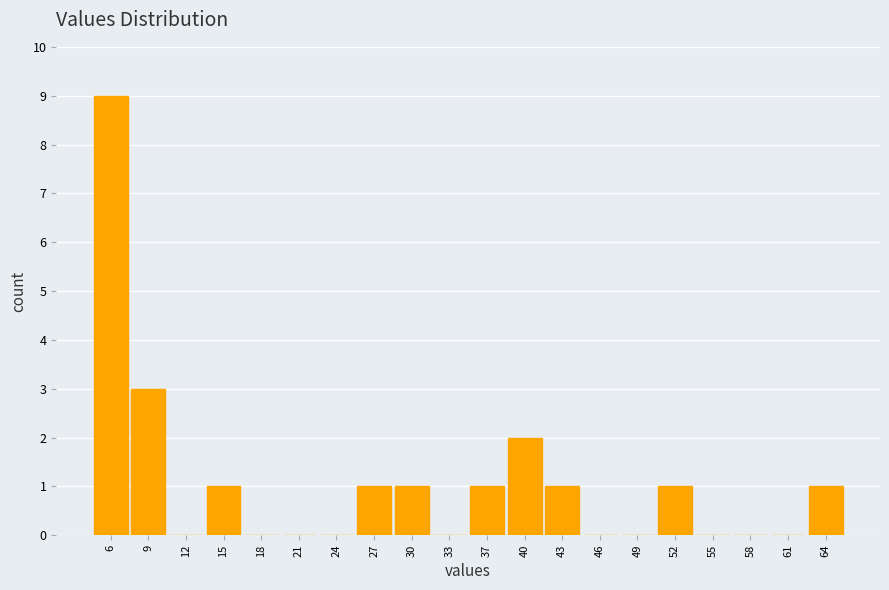

Reading left to right, list every bar in this chart as the range it spans on the x-axis followed by its height. Neither the bar edges nor the heights are printed on the chart, so give them approximately, as read against the axes.

4.0 to 7.1: 9
7.1 to 10.2: 3
10.2 to 13.3: 0
13.3 to 16.4: 1
16.4 to 19.5: 0
19.5 to 22.6: 0
22.6 to 25.7: 0
25.7 to 28.8: 1
28.8 to 31.9: 1
31.9 to 35.0: 0
35.0 to 38.1: 1
38.1 to 41.2: 2
41.2 to 44.3: 1
44.3 to 47.4: 0
47.4 to 50.5: 0
50.5 to 53.6: 1
53.6 to 56.7: 0
56.7 to 59.8: 0
59.8 to 62.9: 0
62.9 to 66.0: 1